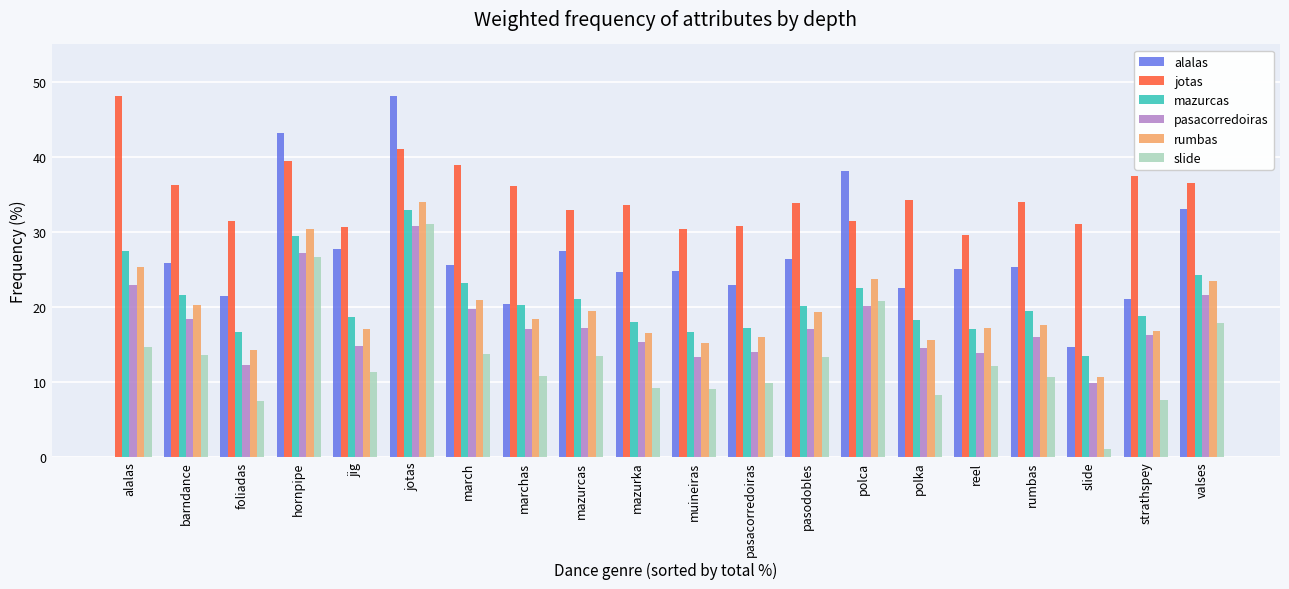

What is the average value of the pasacorredoiras series?

17.6